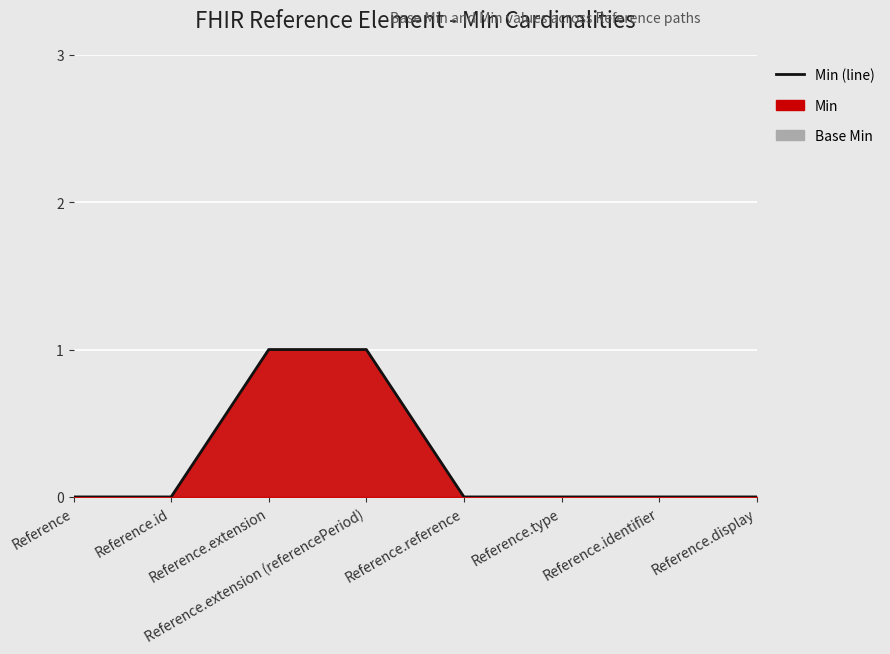

How many positive values are there?

2